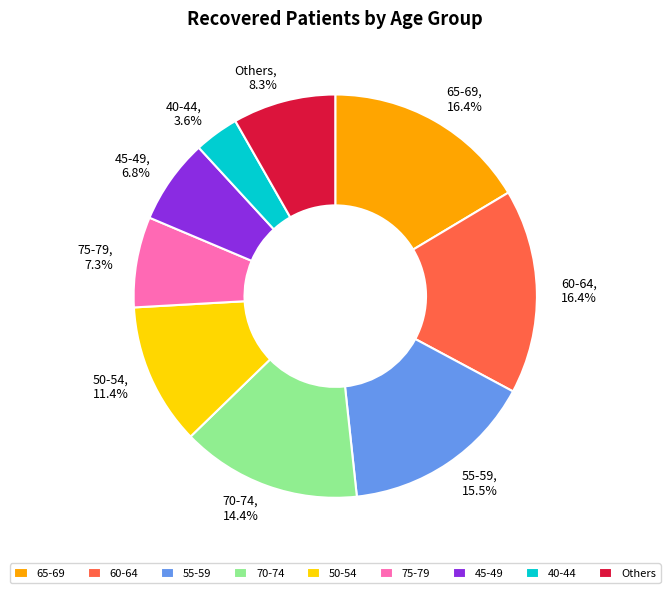

Does any single category account for the majority?

No